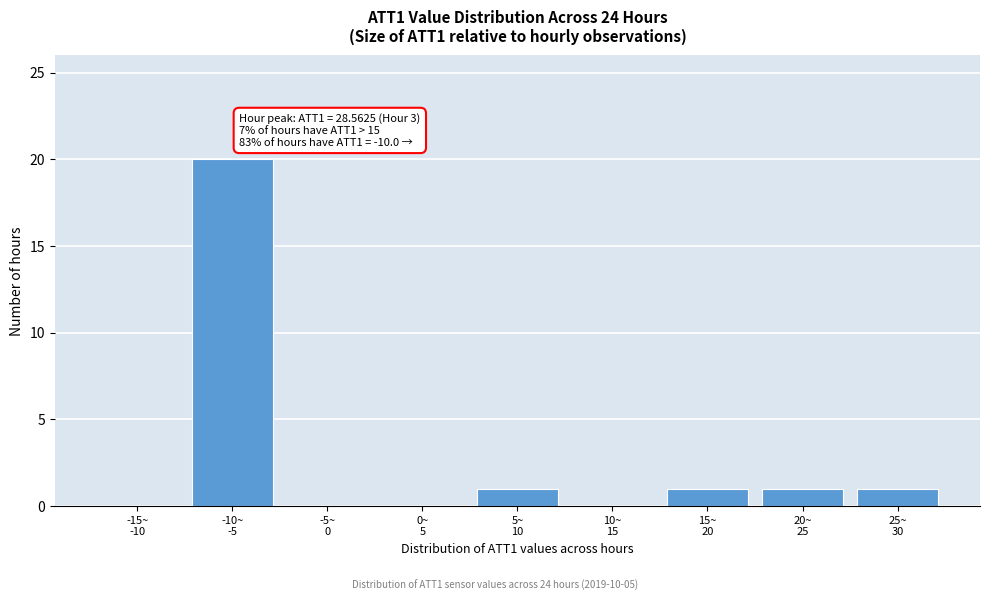

Count the number of categories in the chart.

9